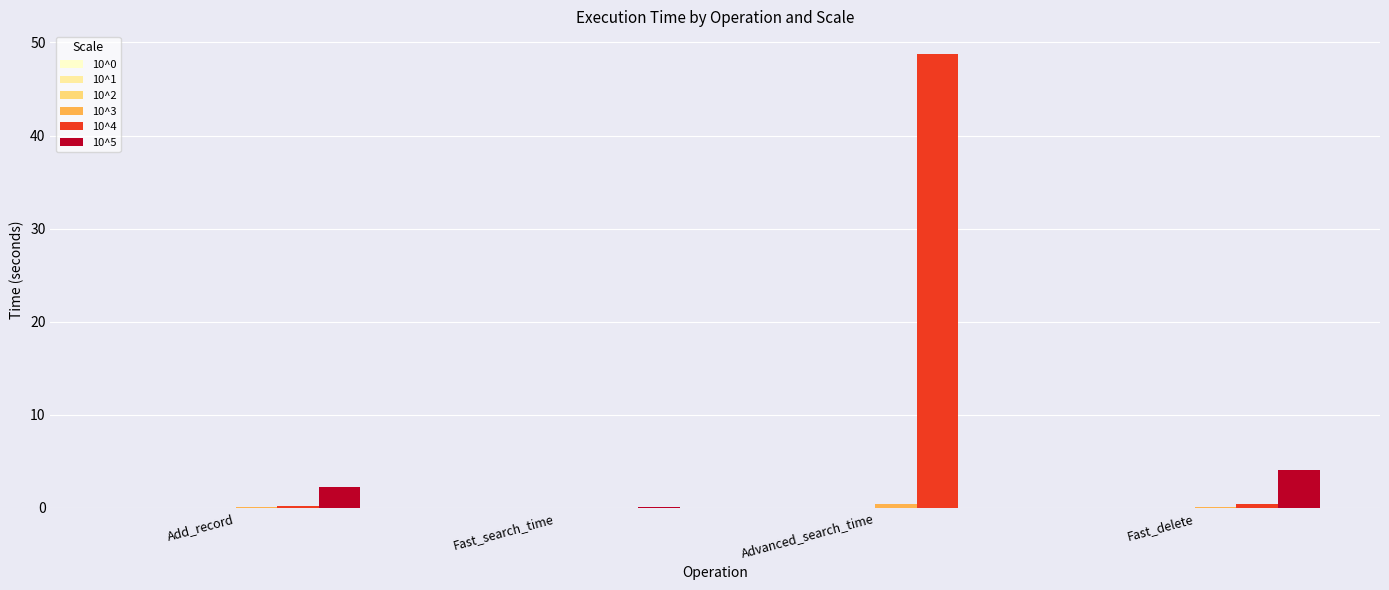

What is the sum of all 10^5 values?

6.3